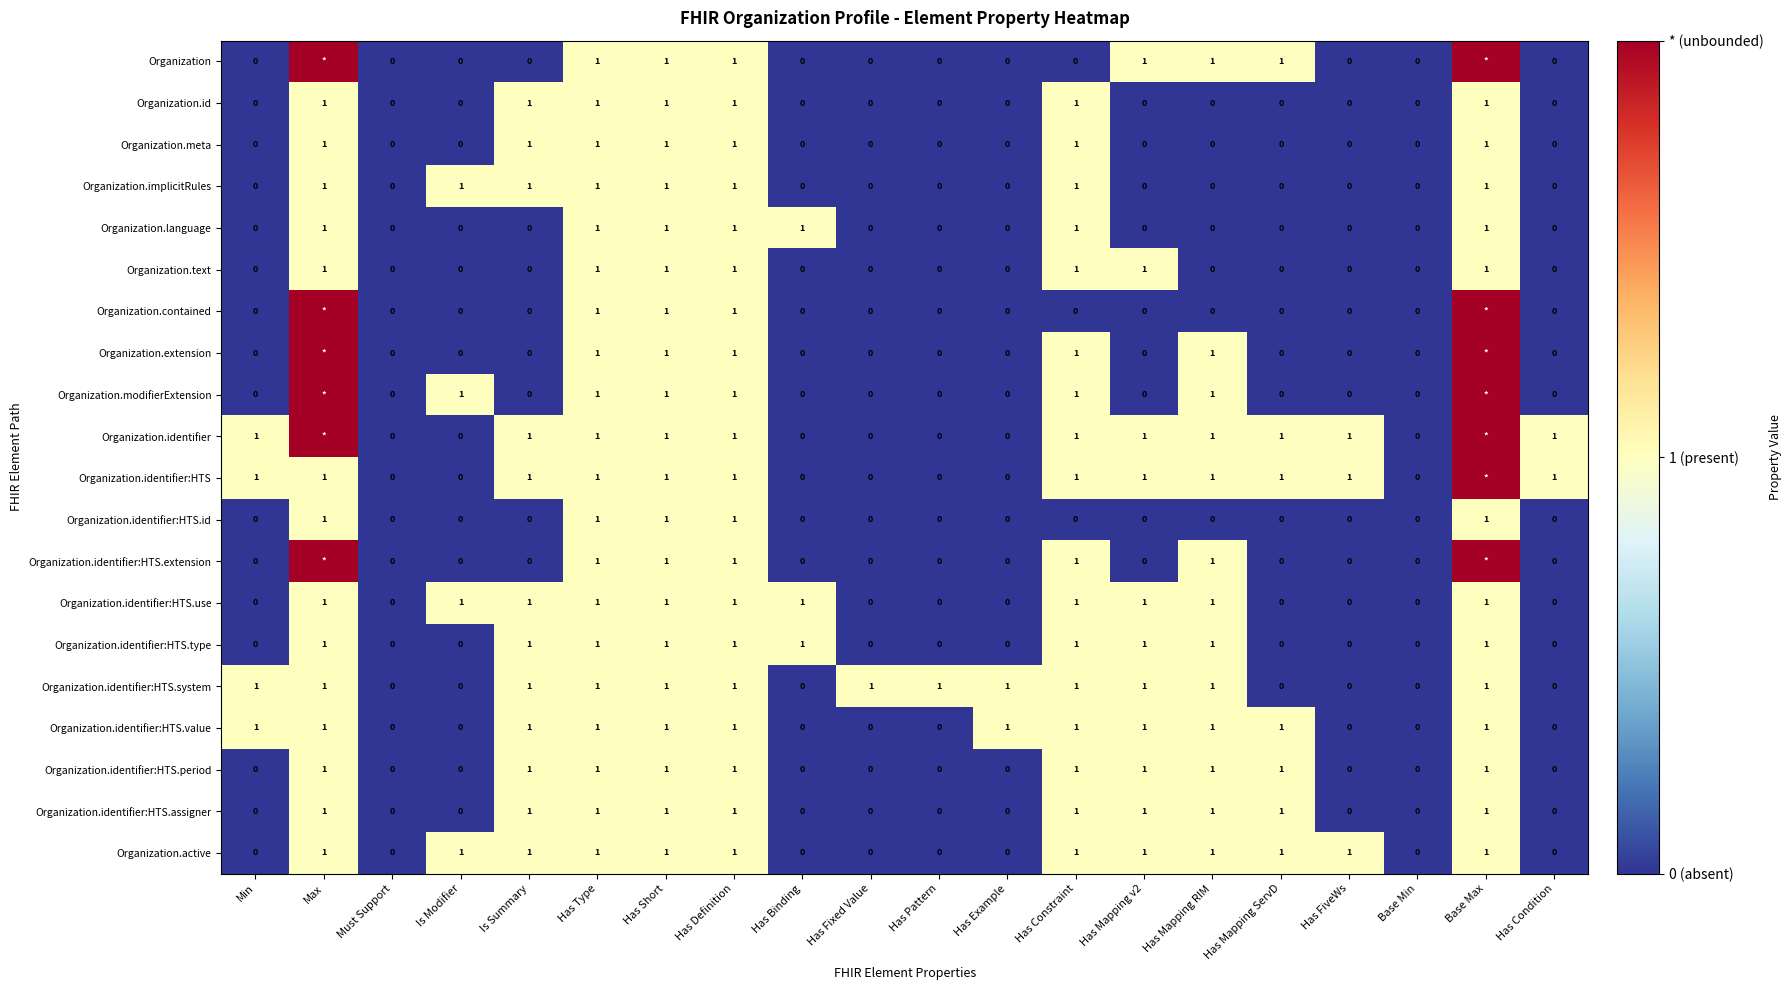

What is the total value across all series at Is Summary?

12